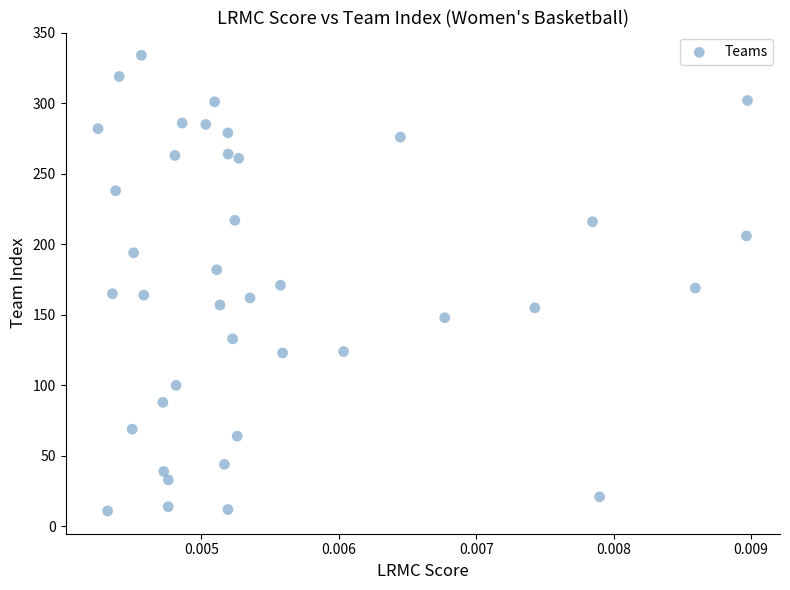

What is the range of Y values (max minus min)?

323